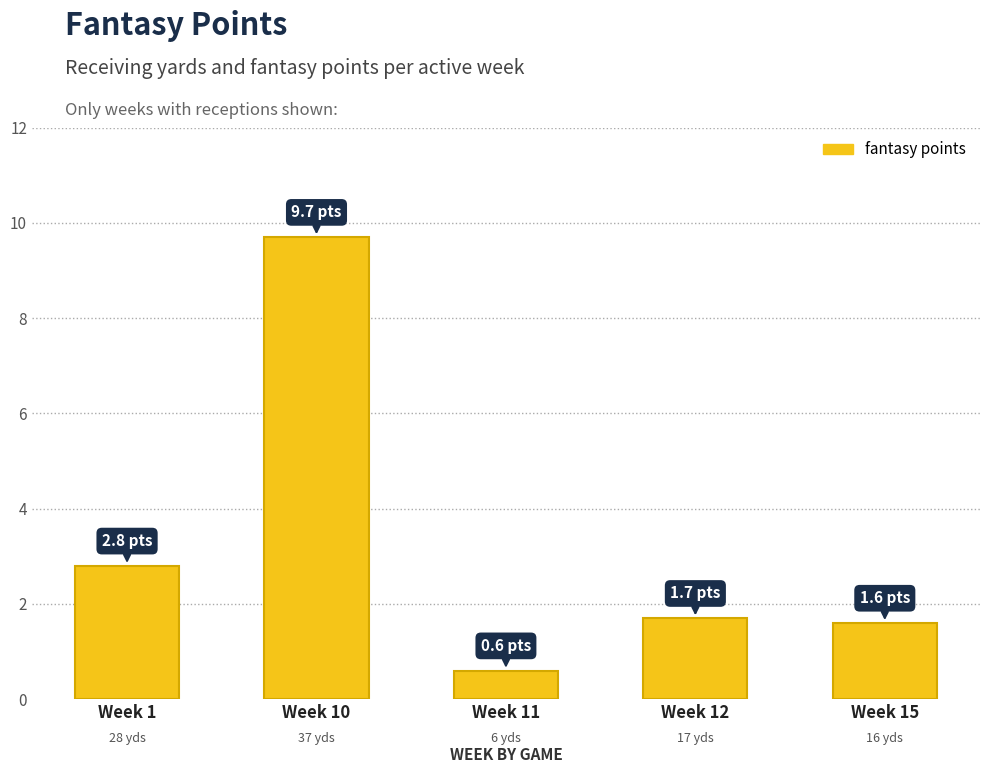

Which has a higher value, Week 1 or Week 15?

Week 1